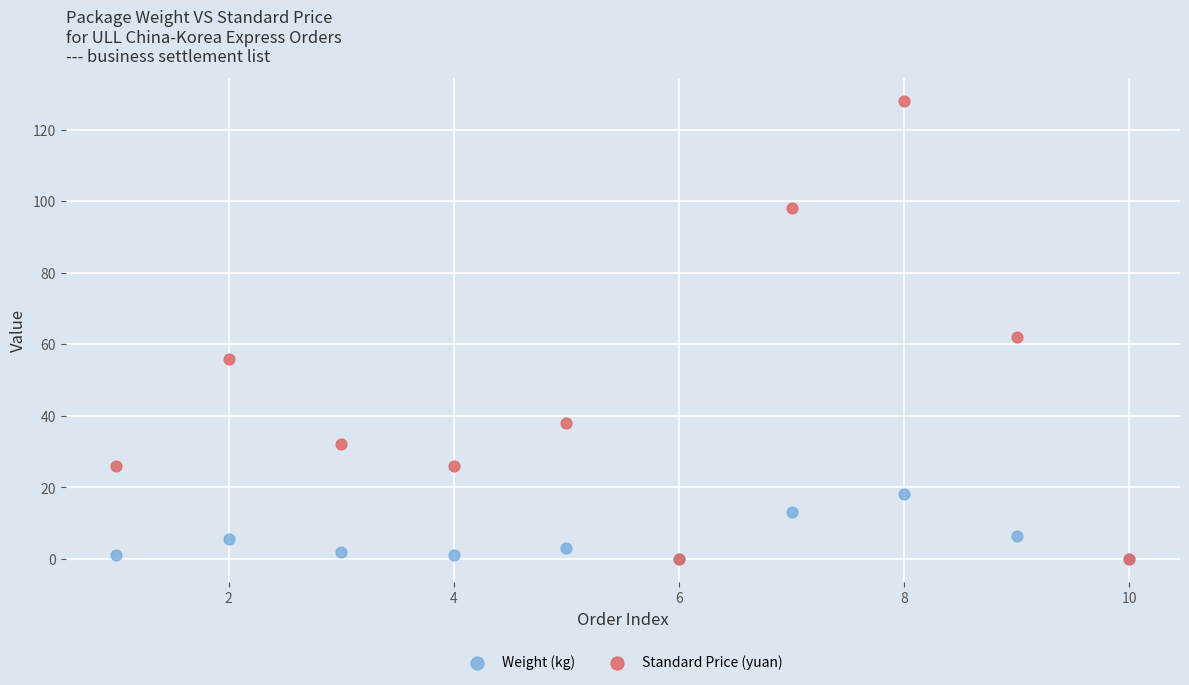

In the Standard Price (yuan) series, what Y value is closest to 64?

62.0